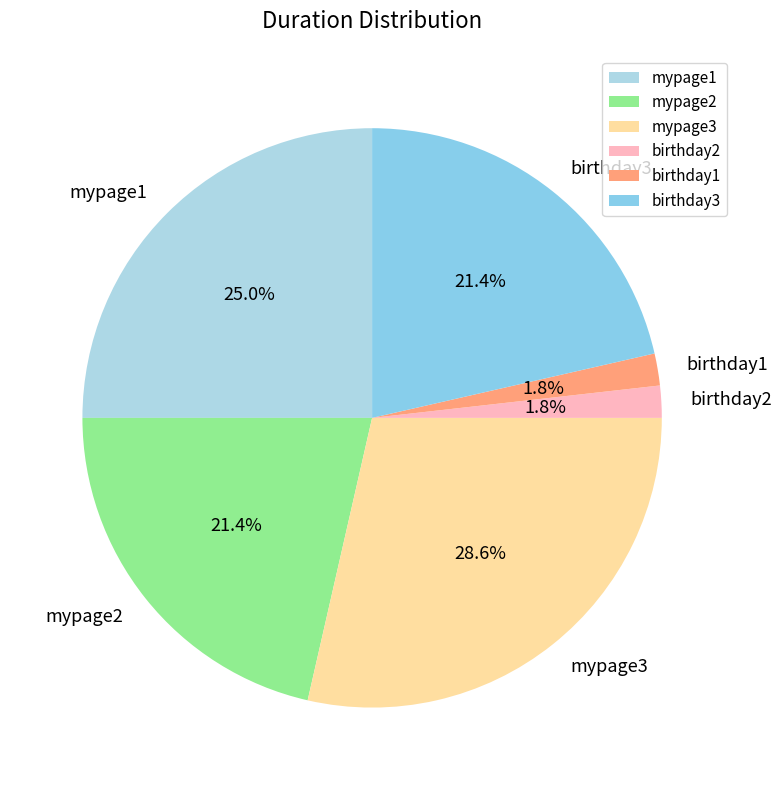

How many segments does this pie chart have?

6